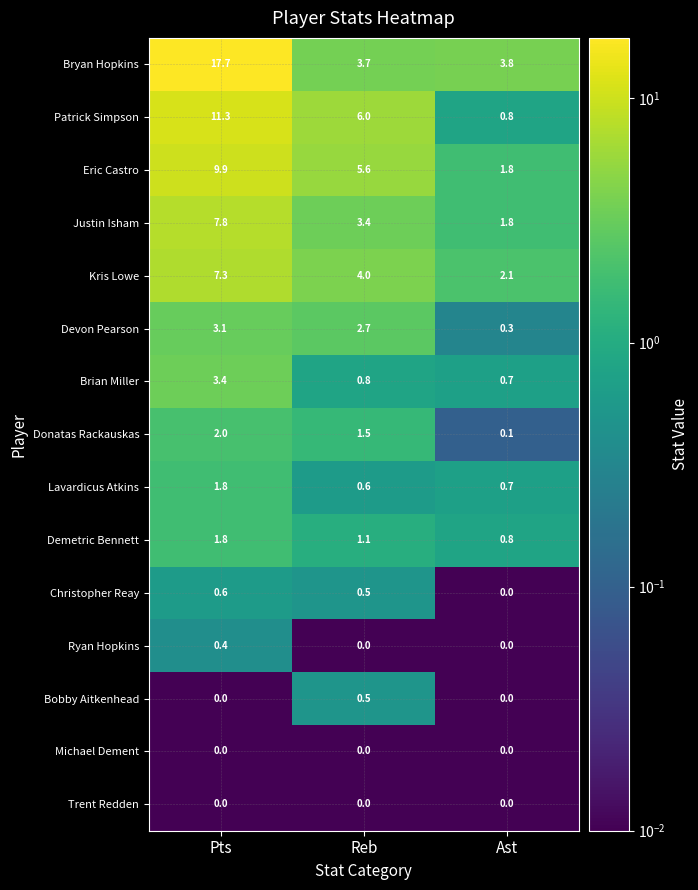

What is the greatest value displayed?

17.7